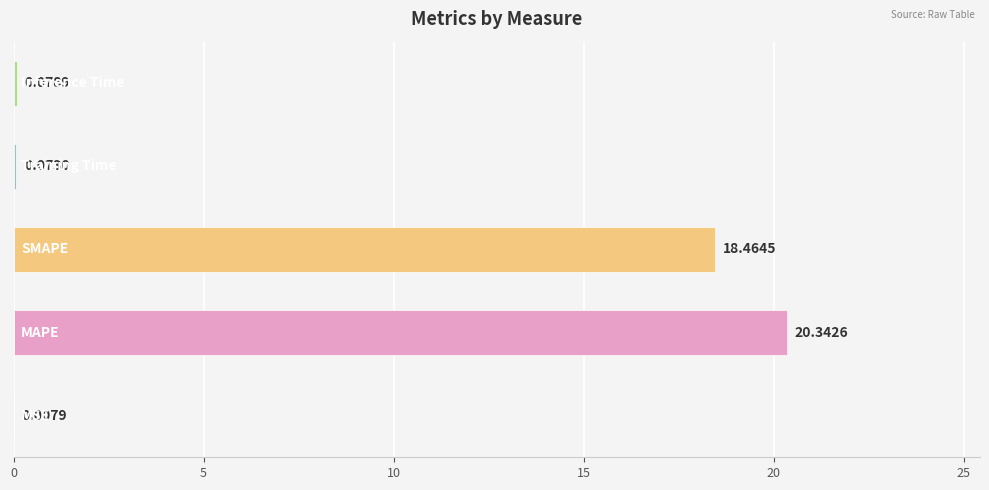

What is the sum of all values?

39.0